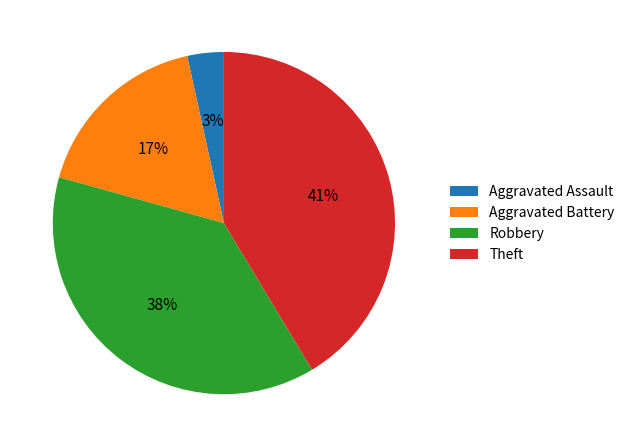

Which has a higher value, Aggravated Assault or Robbery?

Robbery